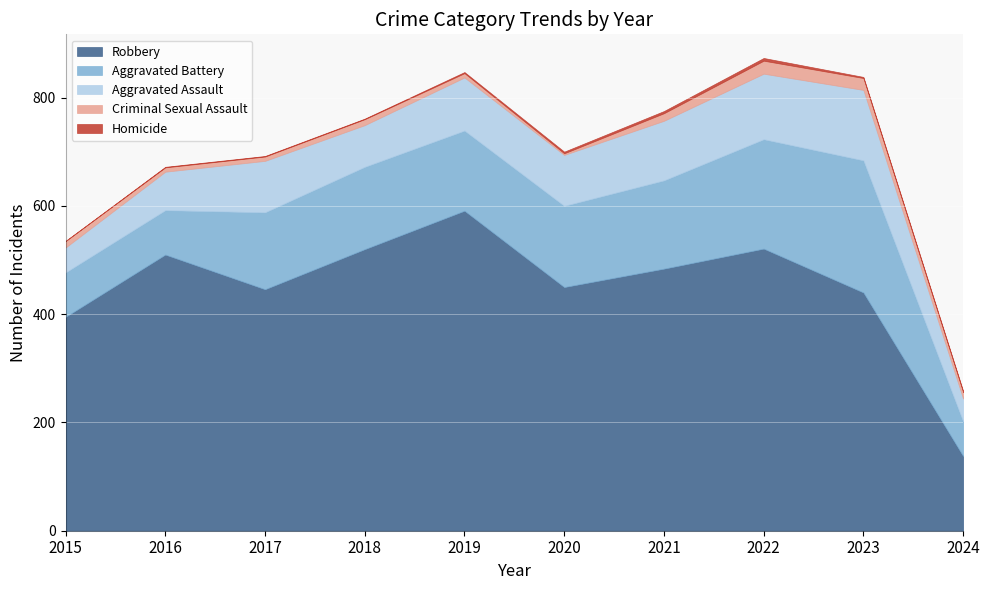

True or false: Robbery has a value of 345 at 2019.

False